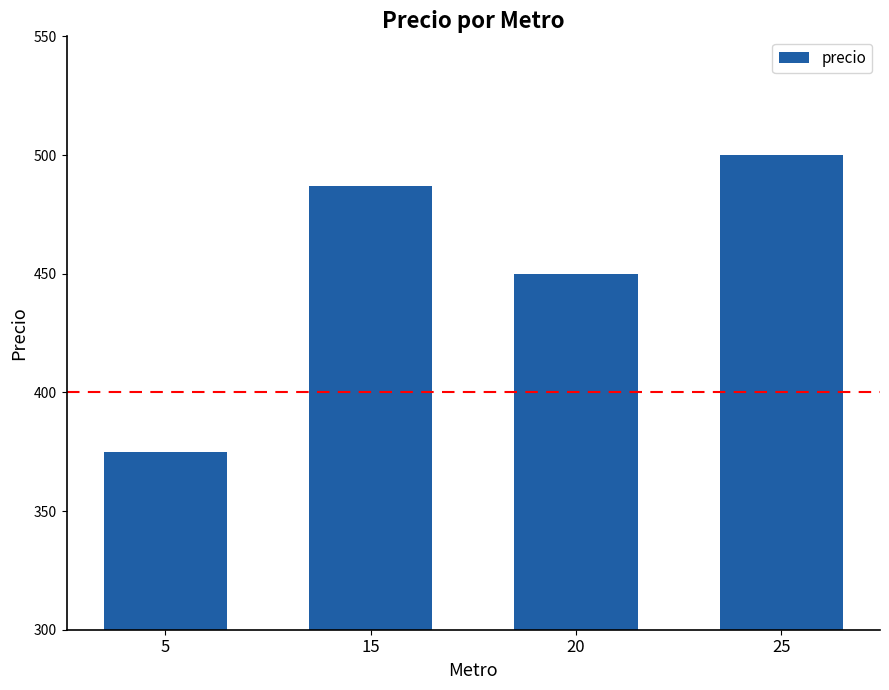

Read the value at 15, to the nearest 5.

485